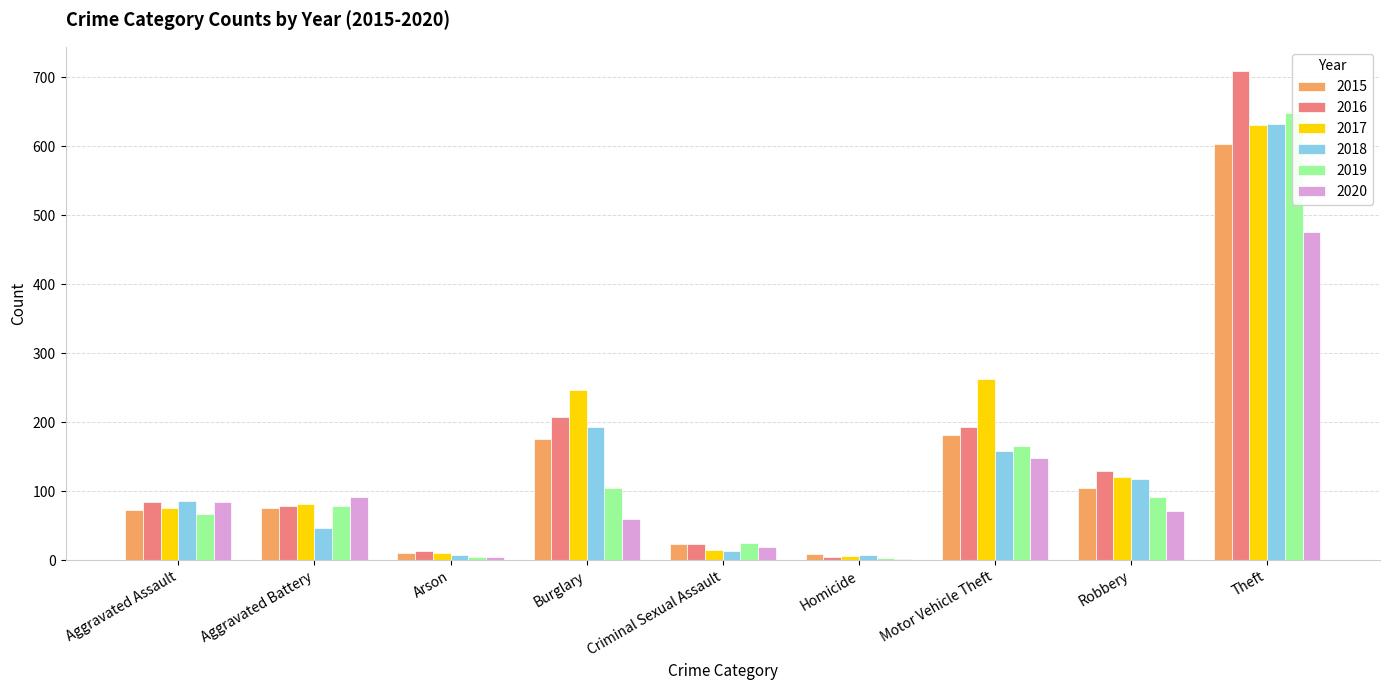

The value of 2015 at Arson is 16. True or false?

False